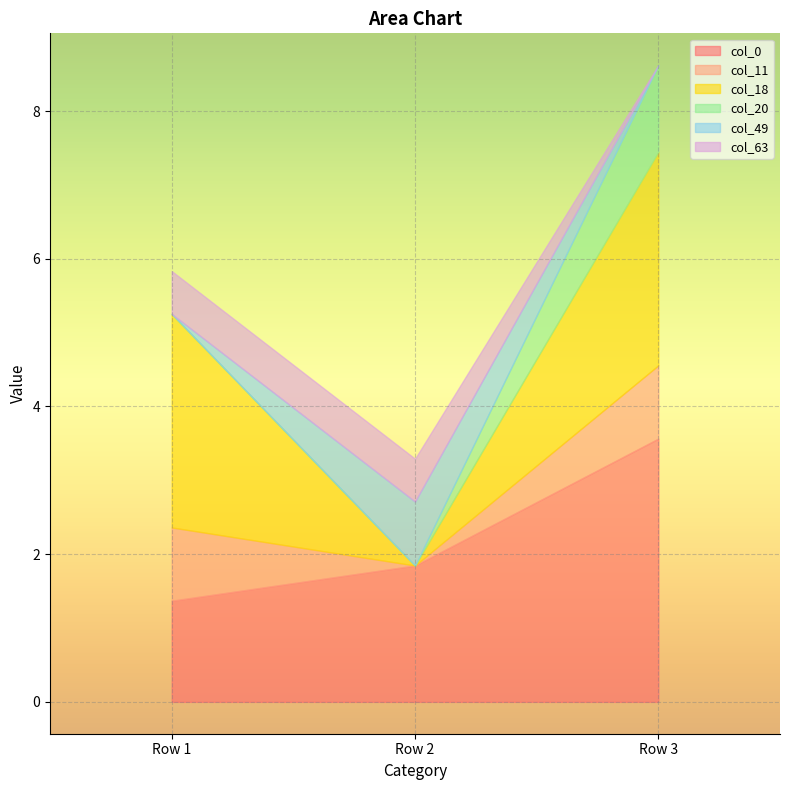

How many categories are shown in the chart?

3